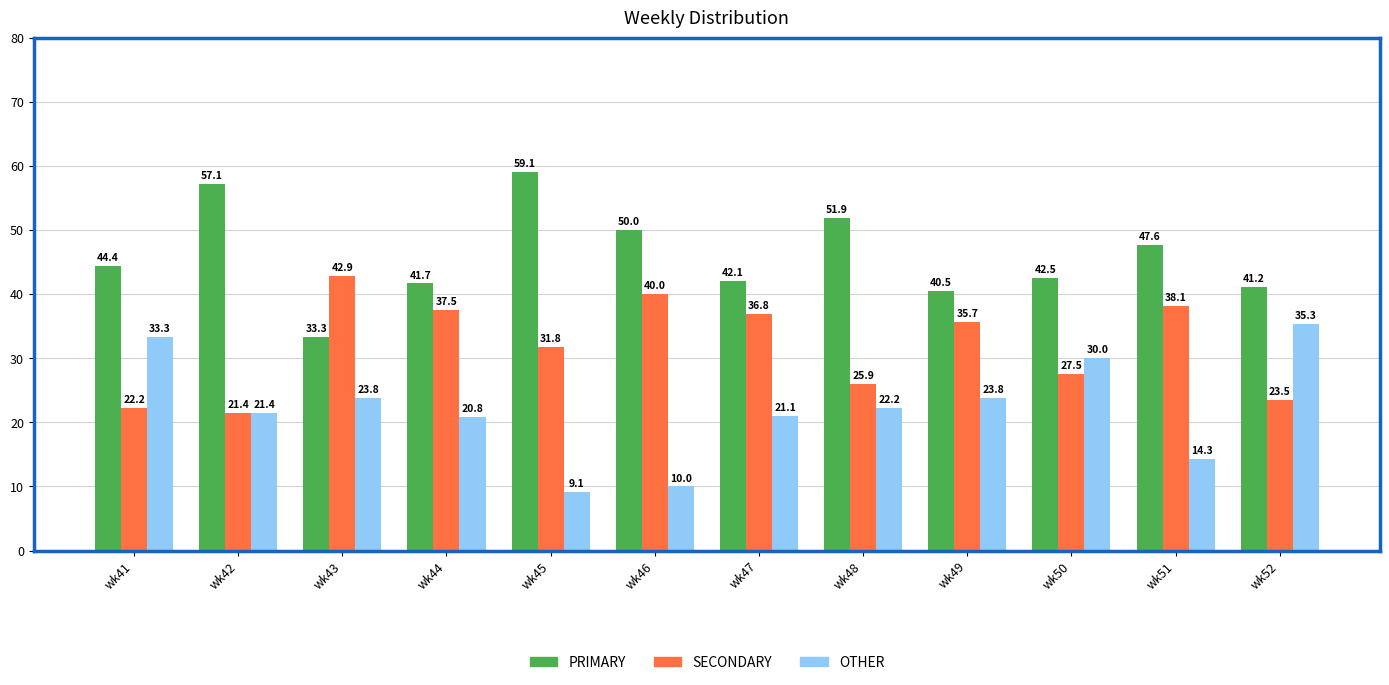

How many values in the OTHER series are below 22?

6